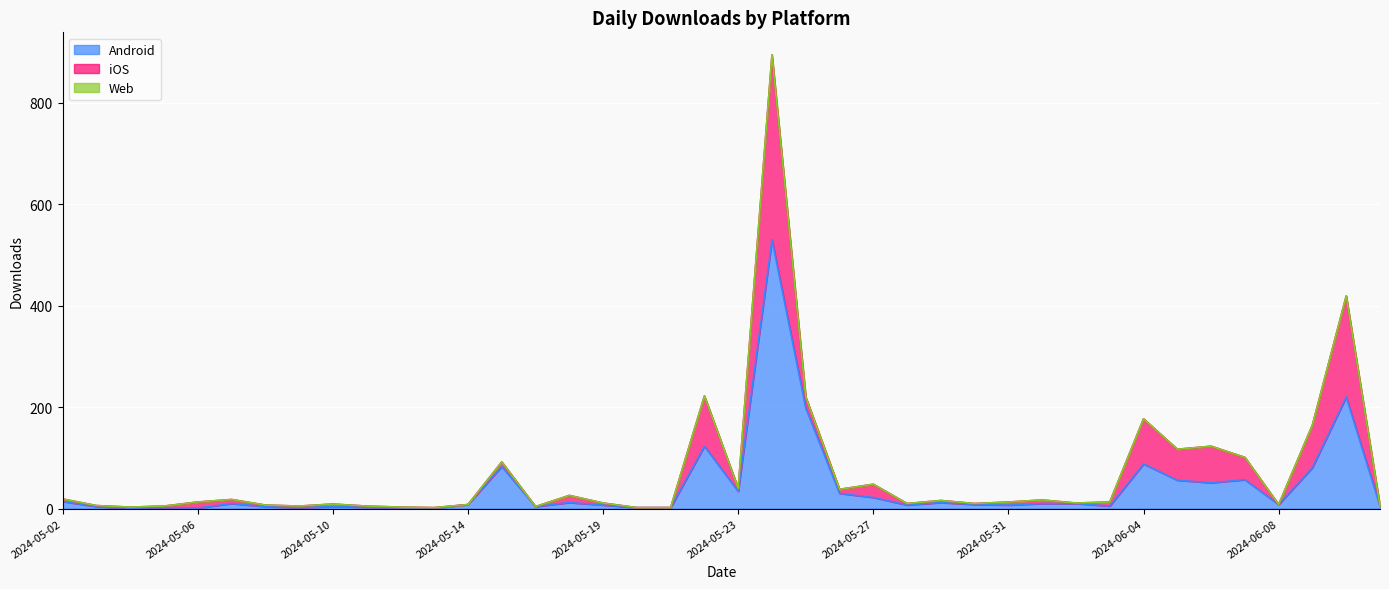

What is the total value across all series at 2024-05-03?

6